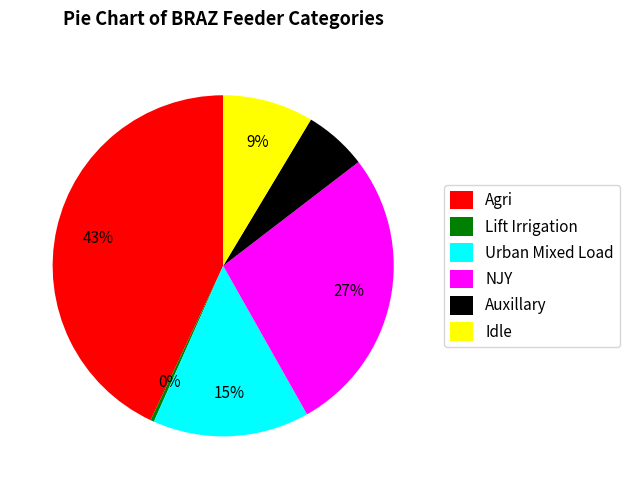

Rank the categories by value from highest to lowest.

Agri, NJY, Urban Mixed Load, Idle, Auxillary, Lift Irrigation